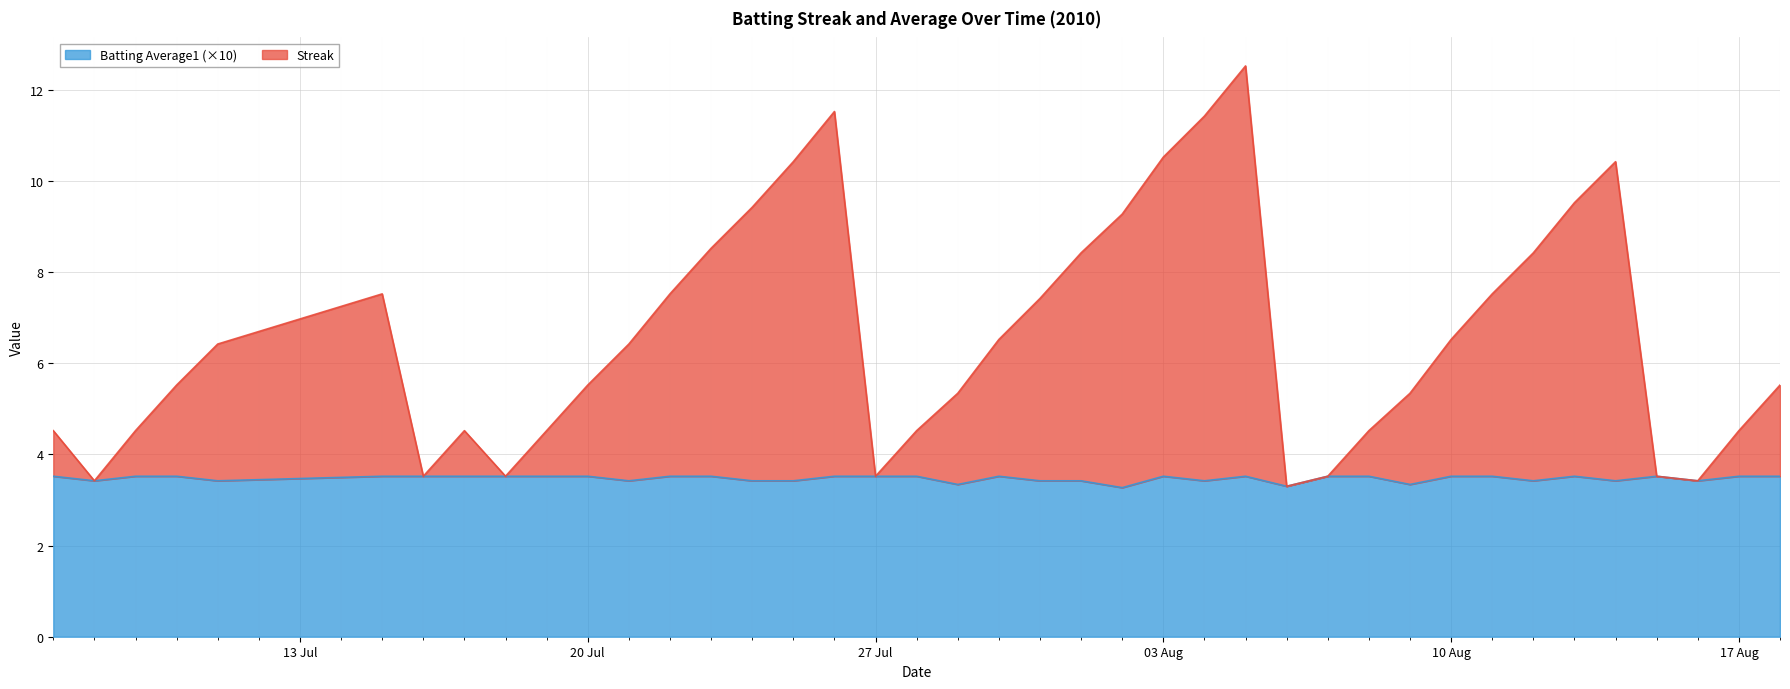

Is it true that Batting Average1 (×10) equals 5.4 at 27 Jul?

False